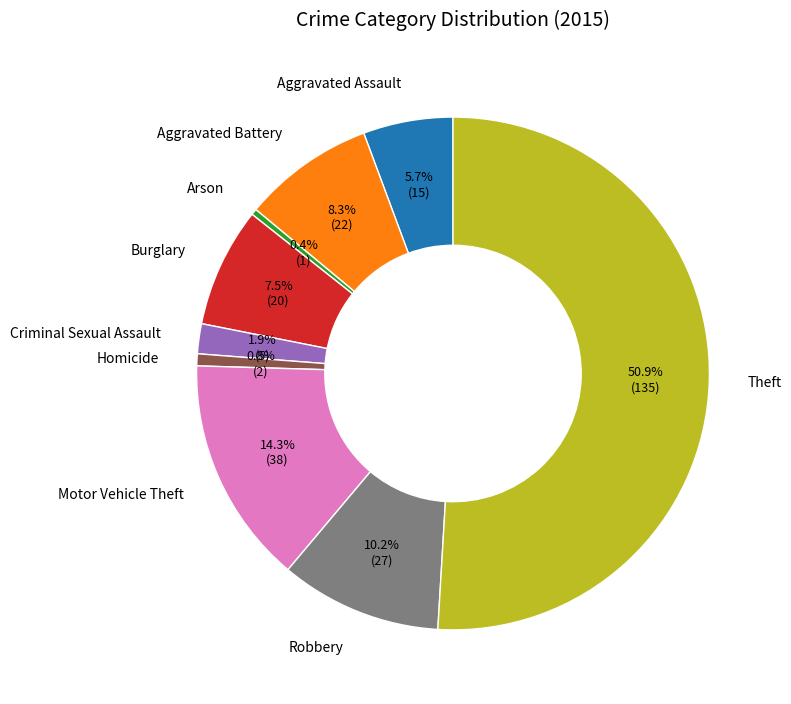

What is the largest slice in the pie chart?

Theft